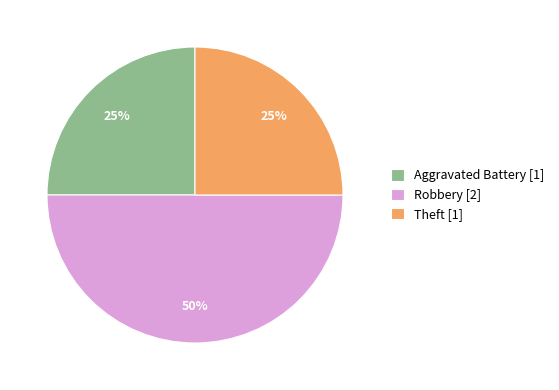

Which has a higher value, Robbery or Aggravated Battery?

Robbery